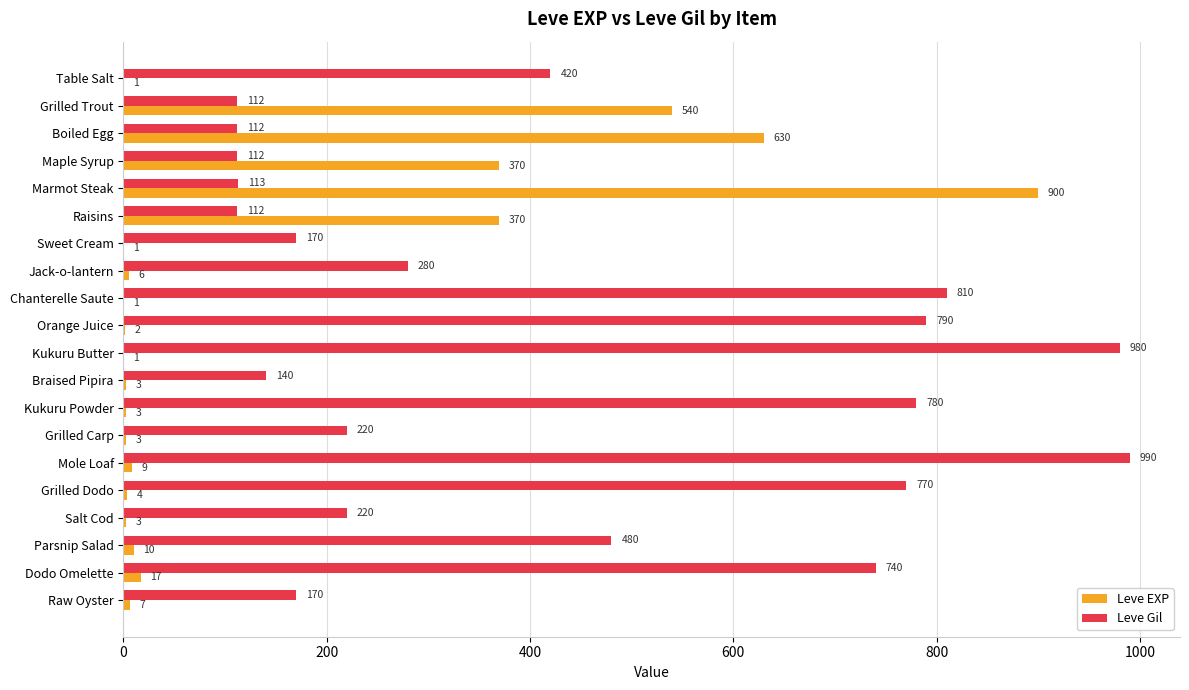

What is the sum of the Leve Gil values at Boiled Egg and Dodo Omelette?

852